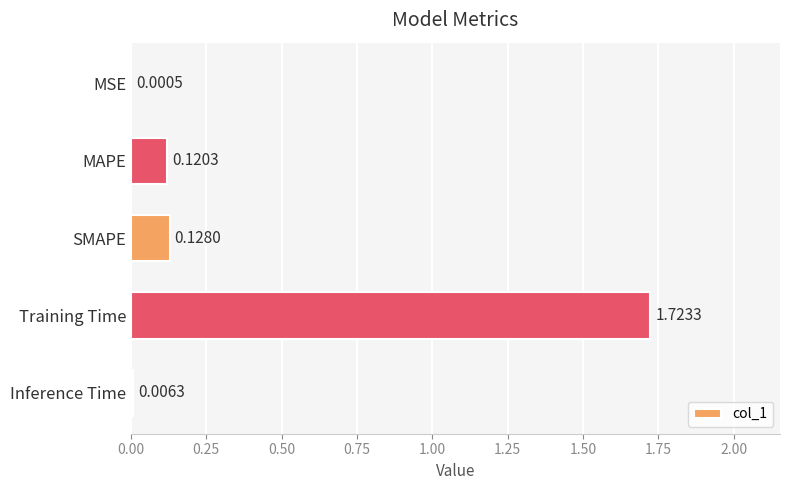

At which category does the chart reach its peak across all series?

Training Time